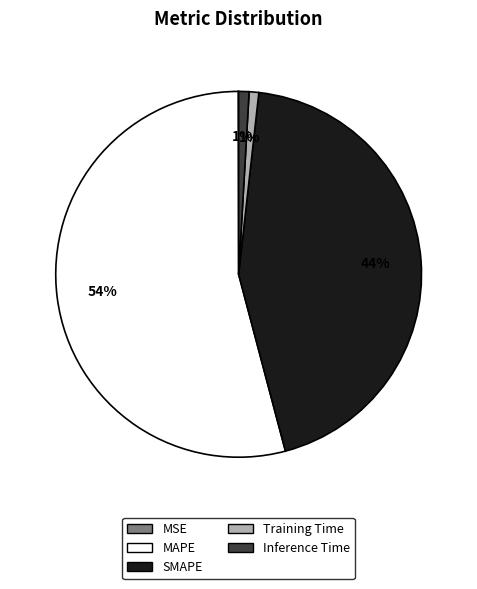

To the nearest percent, what is the difference between the largest and smallest slice percentages?

54%